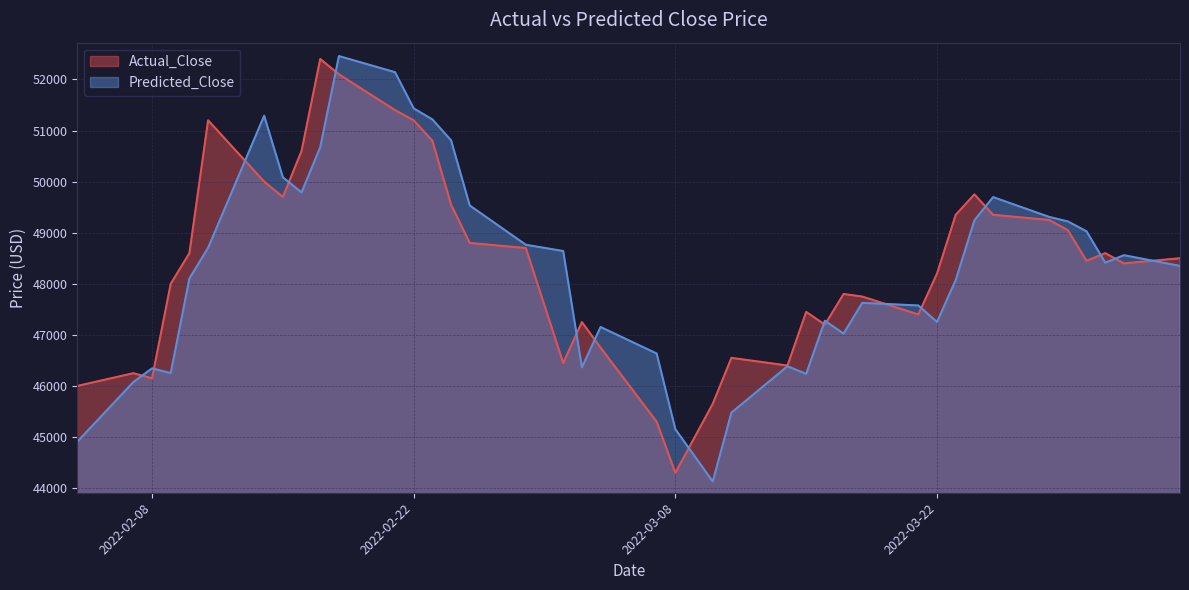

Does the chart display data point markers on the line(s)?

No